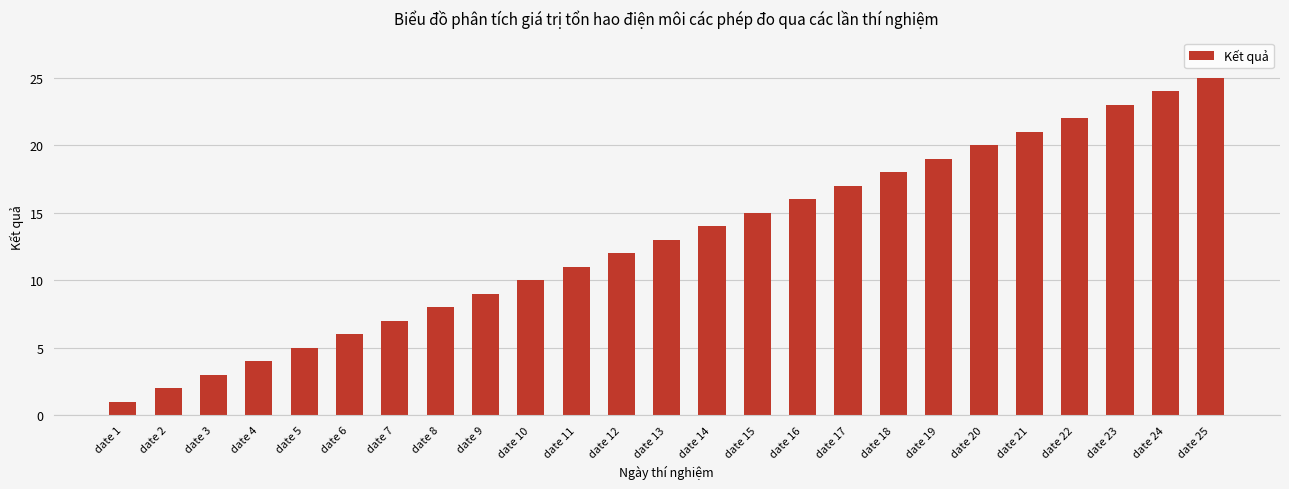

What is the value of the 14th bar from the left?

14